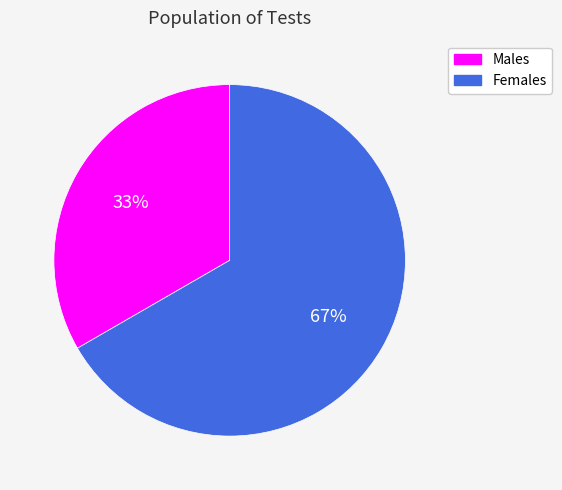

Is there a majority slice in this chart?

Yes